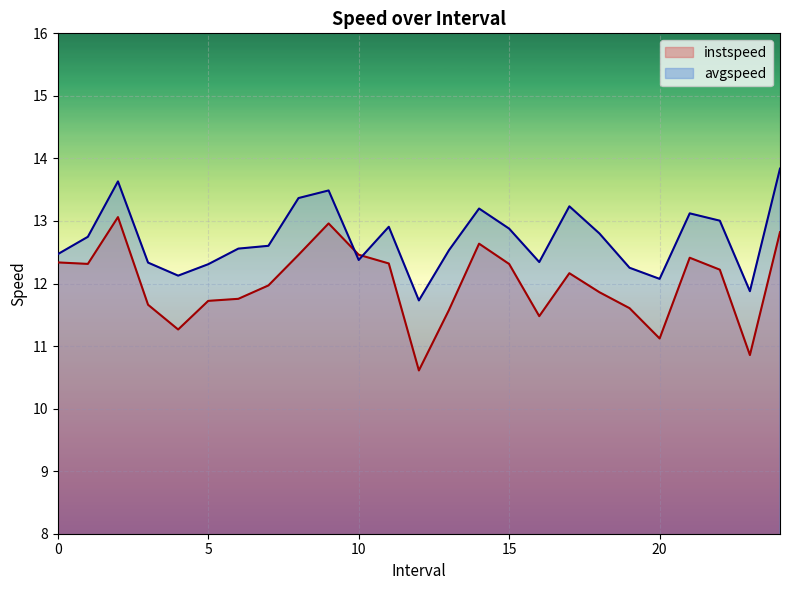

What is the total value across all series at 16.0?

23.8